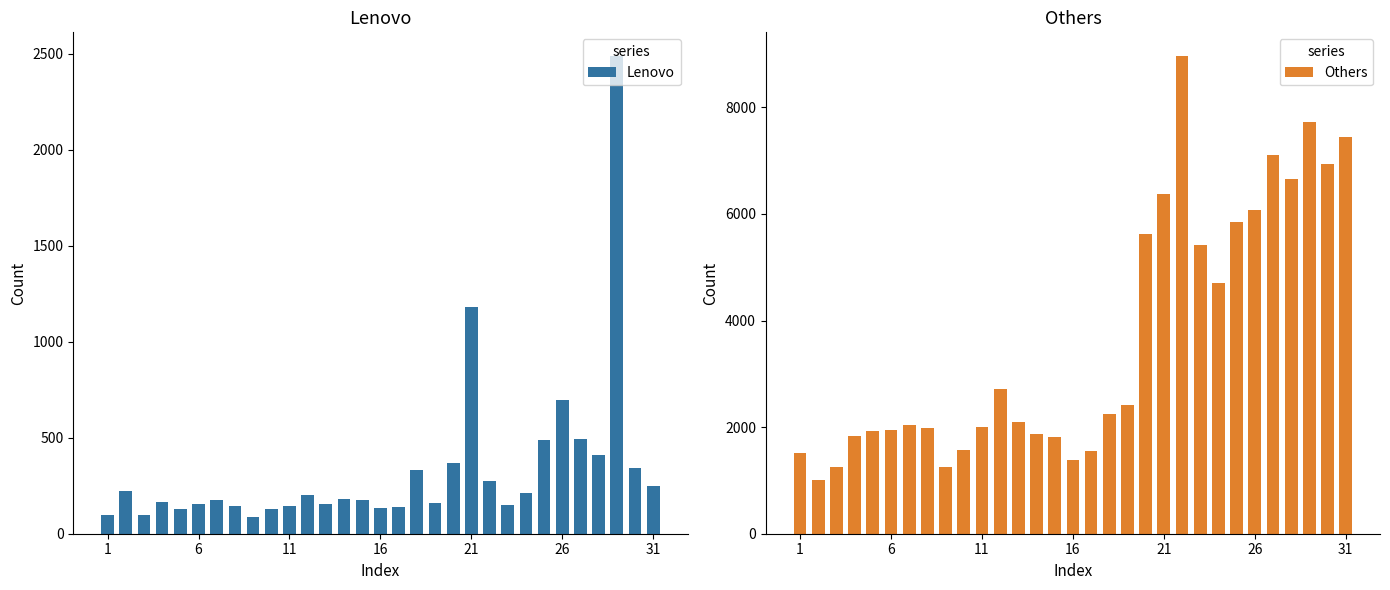

What is the difference between the maximum and minimum values in the Lenovo series?

2399